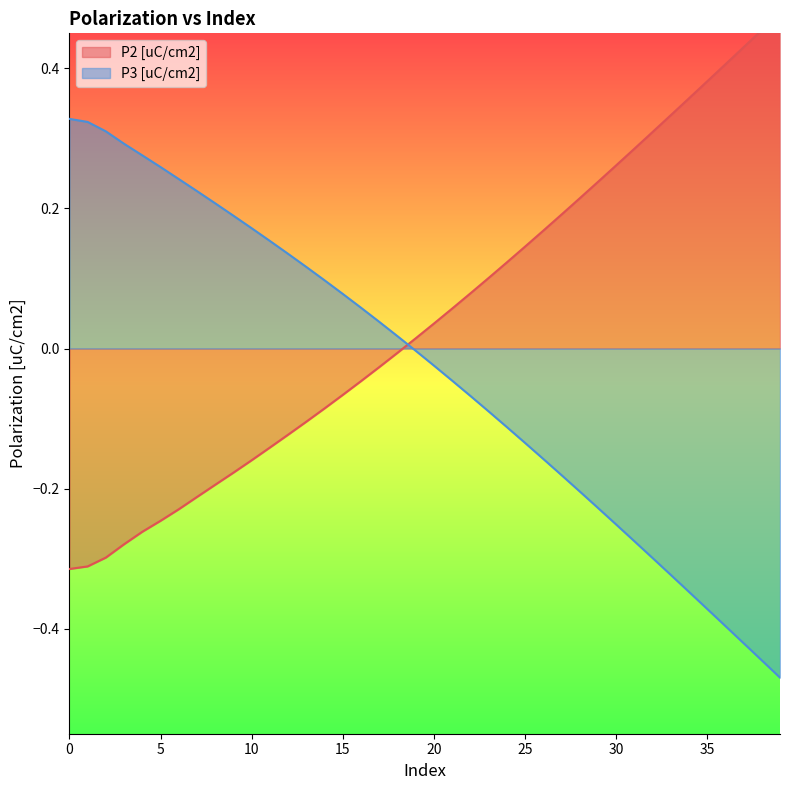

What is the maximum value shown in the chart?

0.5